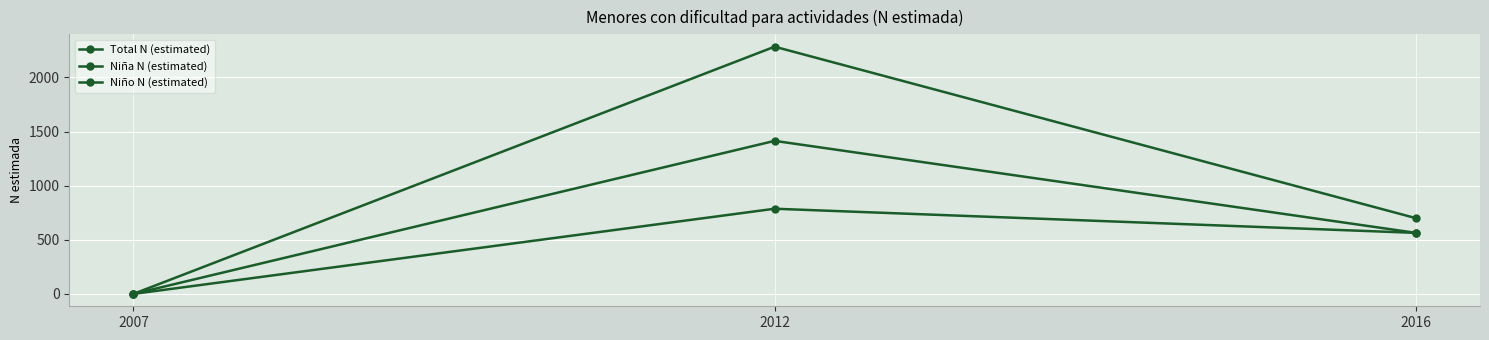

How many values in Niño N (estimated) are above zero?

2